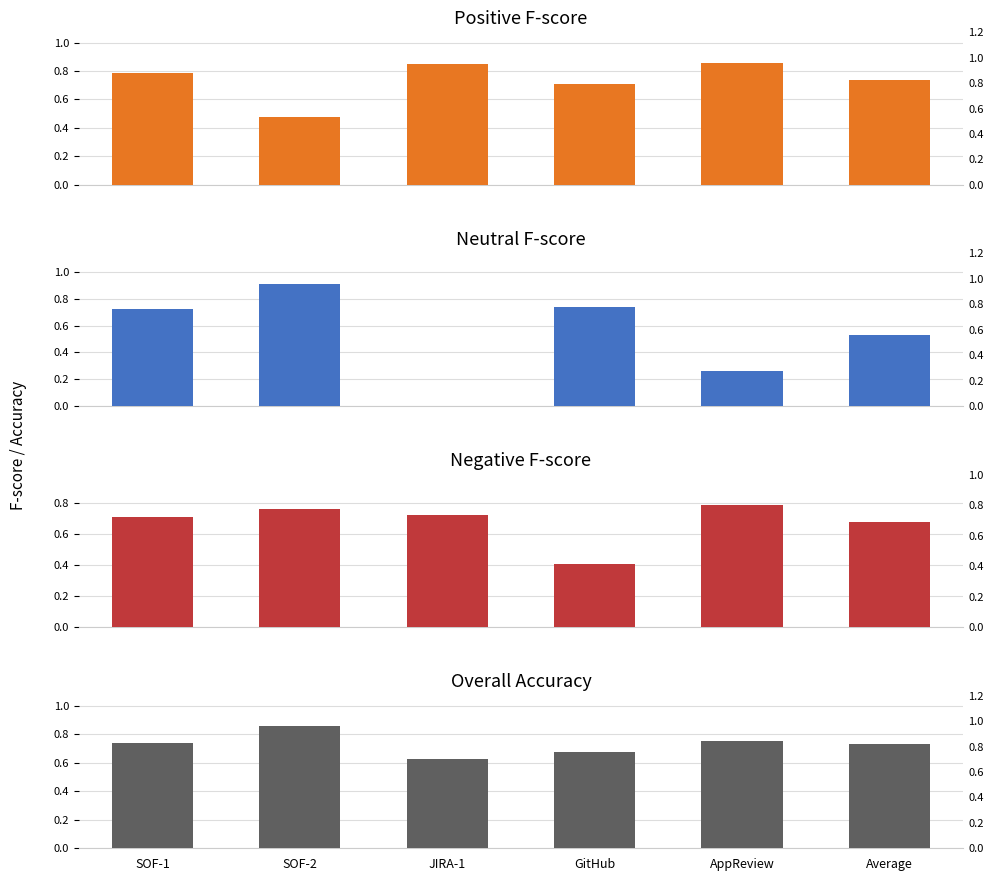

What is the difference between the maximum and minimum values in the Neutral F series?

0.9